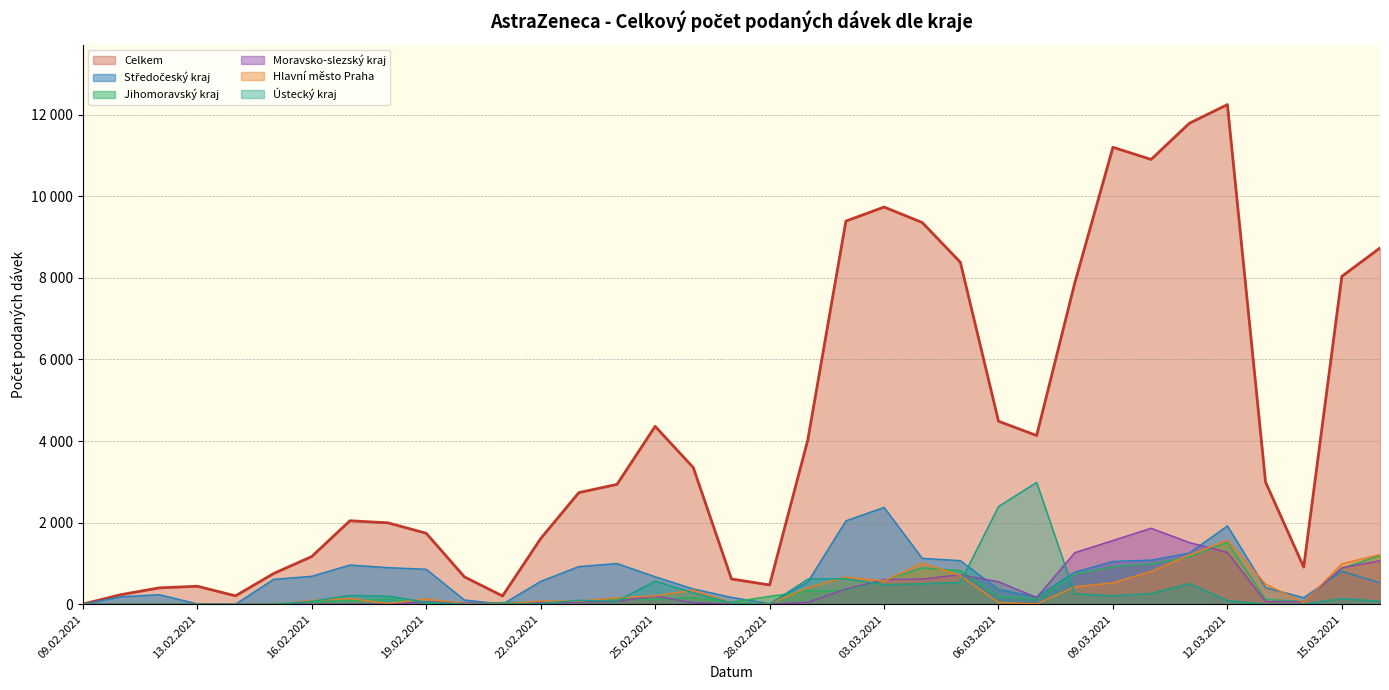

What is the maximum value shown in the chart?

12249